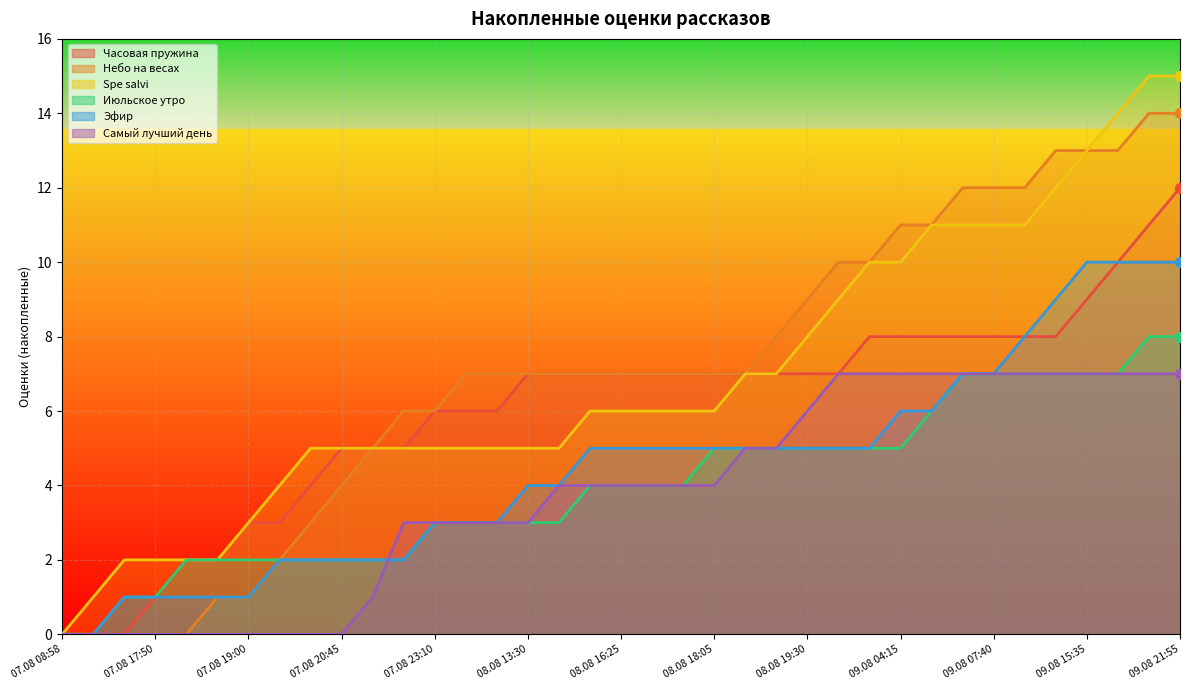

Which series contains the highest Y value?

Spe salvi